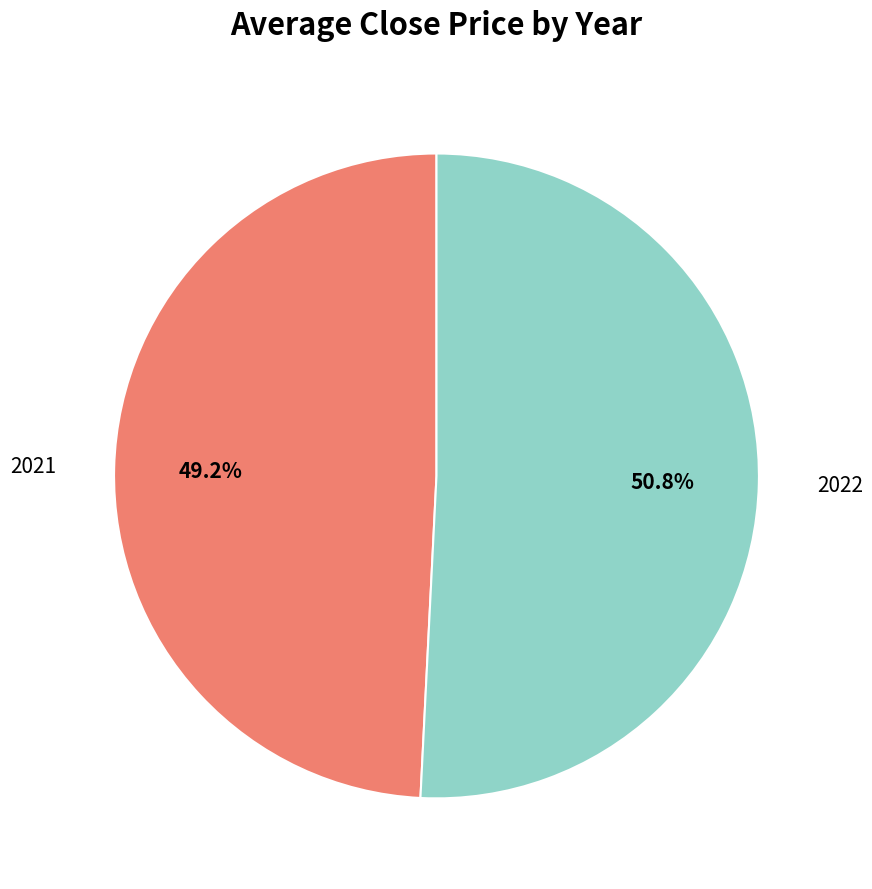

Is there a majority slice in this chart?

Yes